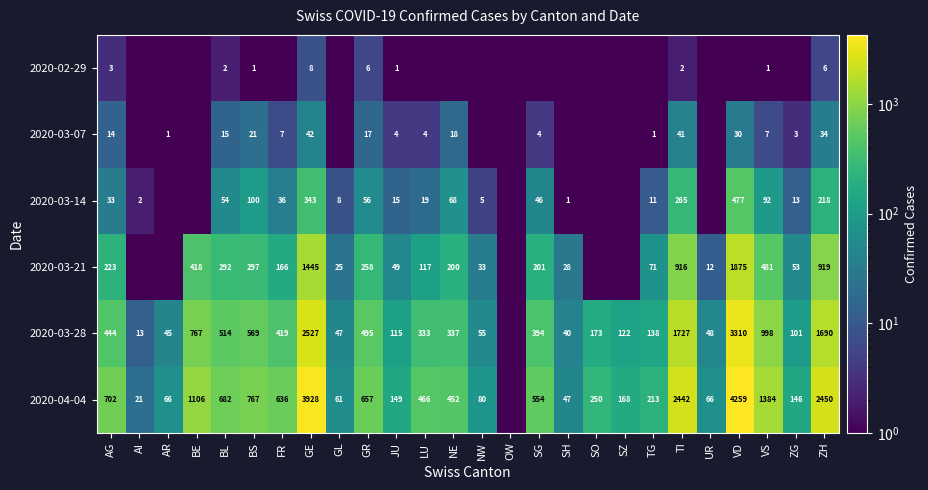

True or false: 2020-03-28 has a value of 742.3 at AG.

False